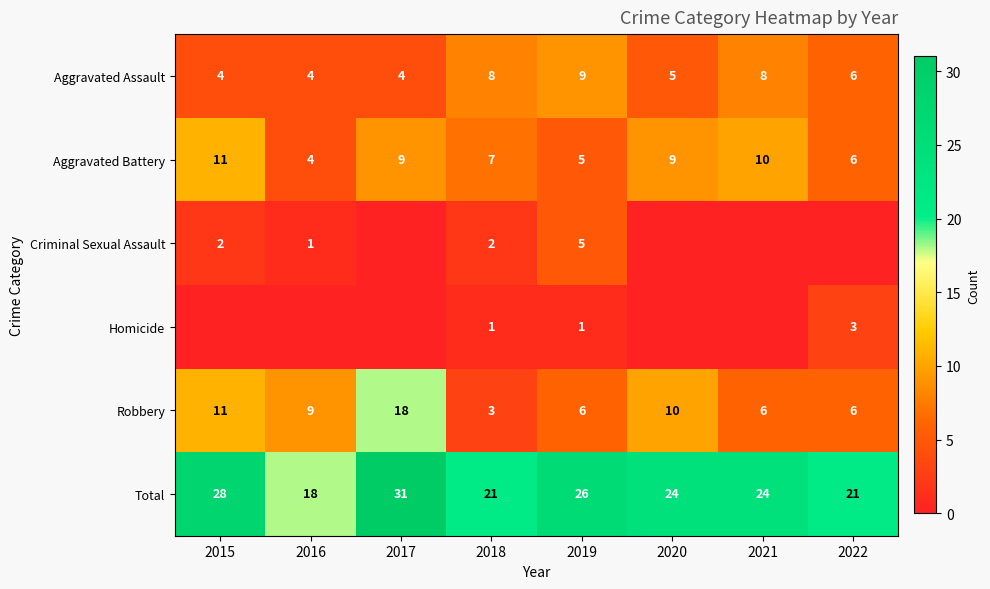

The Robbery series shows 29 at 2017. True or false?

False